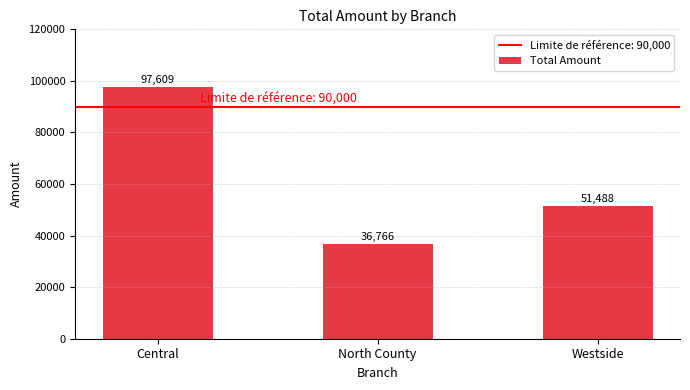

Which label corresponds to the largest value in the chart?

Central